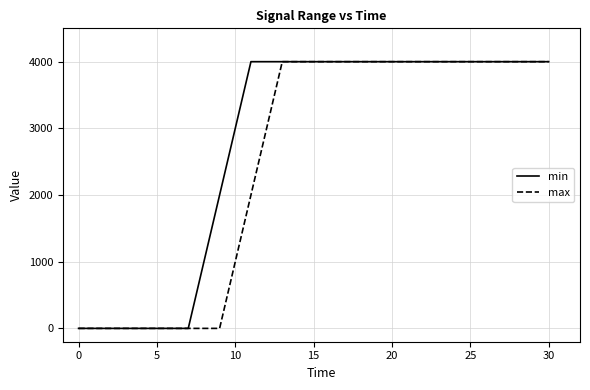

What is the average value of the max series?

2000